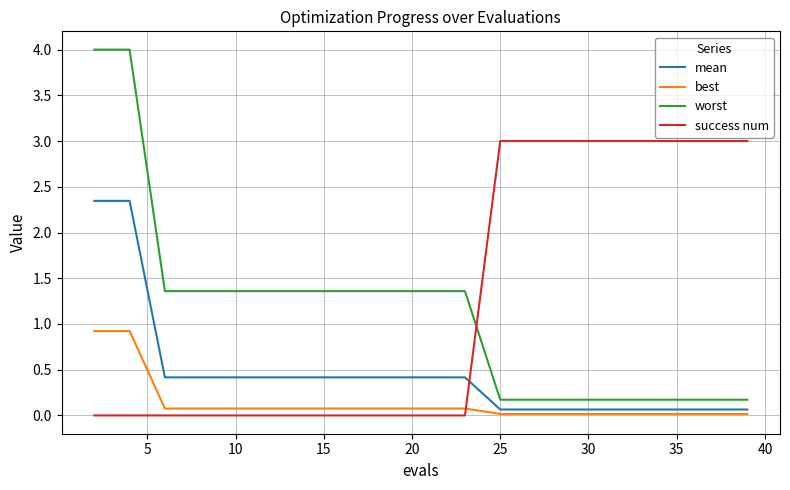

List the series in order of their peak value, lowest first.

best, mean, success num, worst